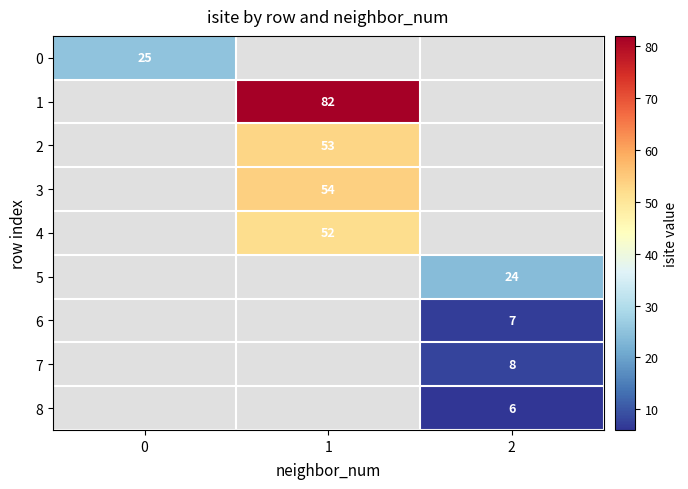

True or false: 2 has a value of 71.9 at 1.

False